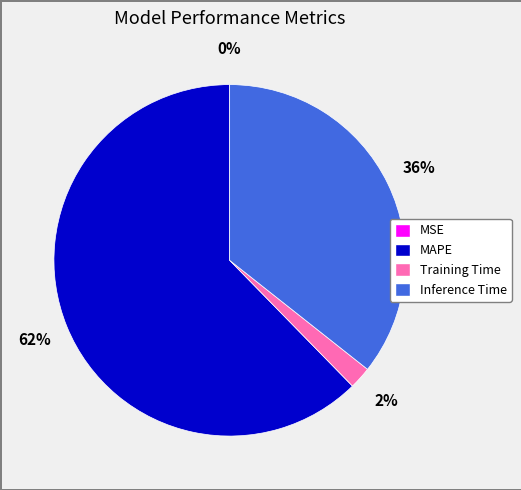

Which category has the biggest portion of the pie?

MAPE